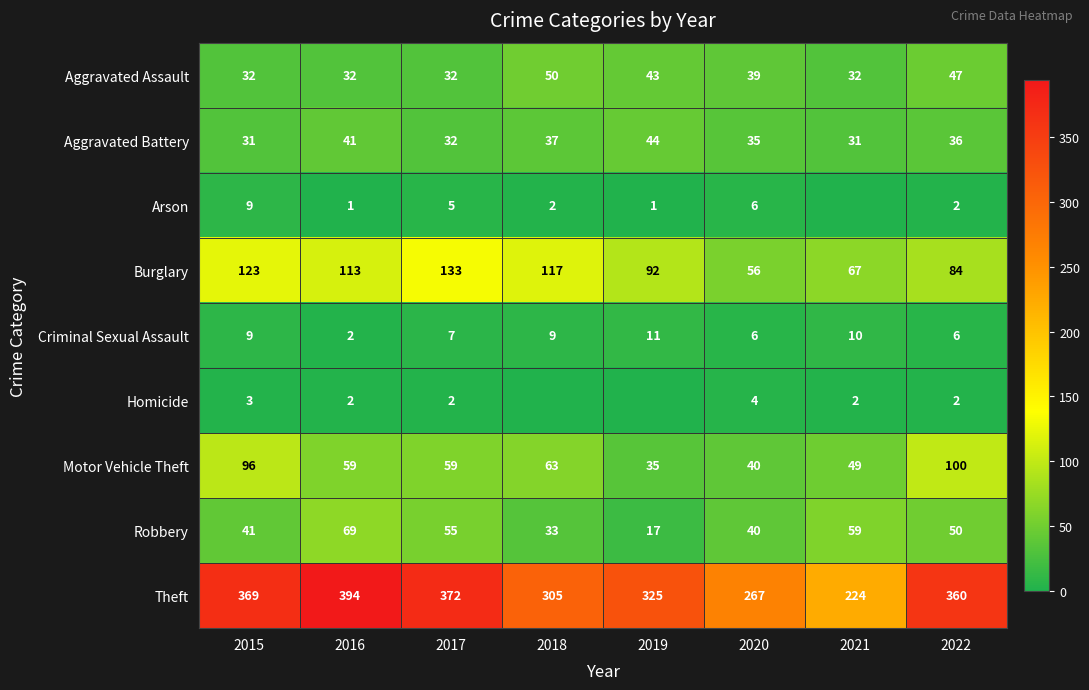

At which label is Aggravated Battery closest to 37?

2018